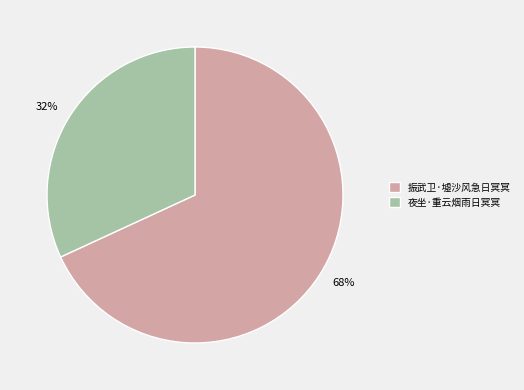

Rank the categories by value from highest to lowest.

振武卫·墟沙风急日冥冥, 夜坐·重云烟雨日冥冥